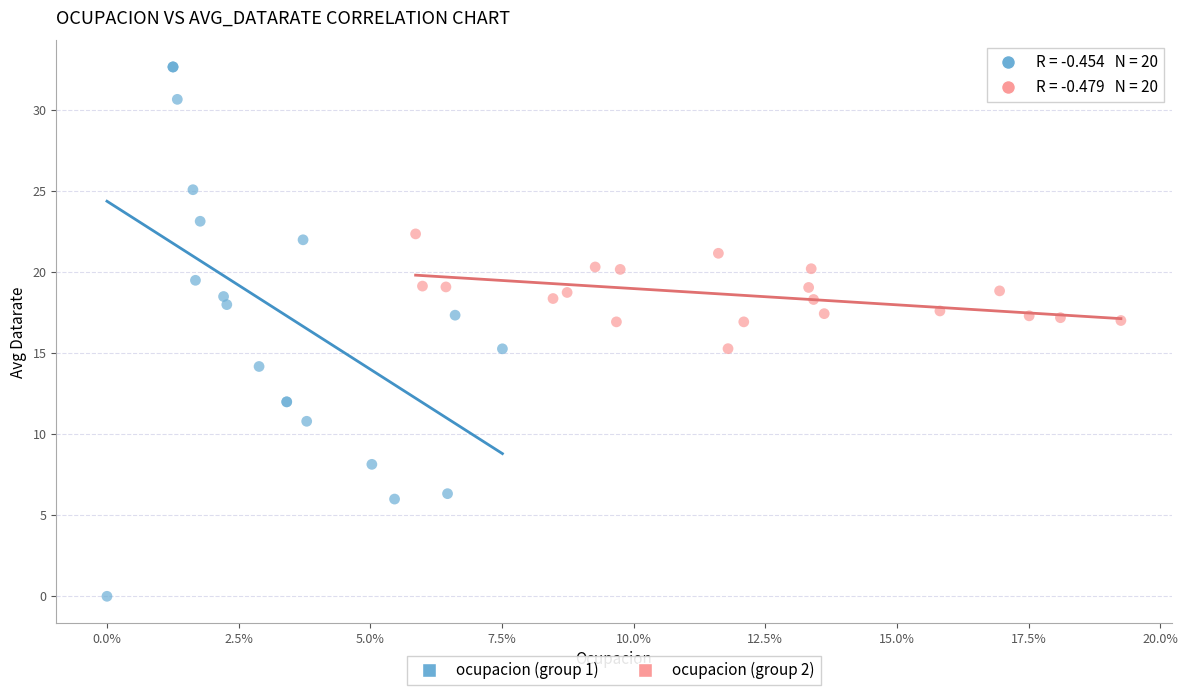

Which series contains the lowest Y value?

ocupacion (group 1)